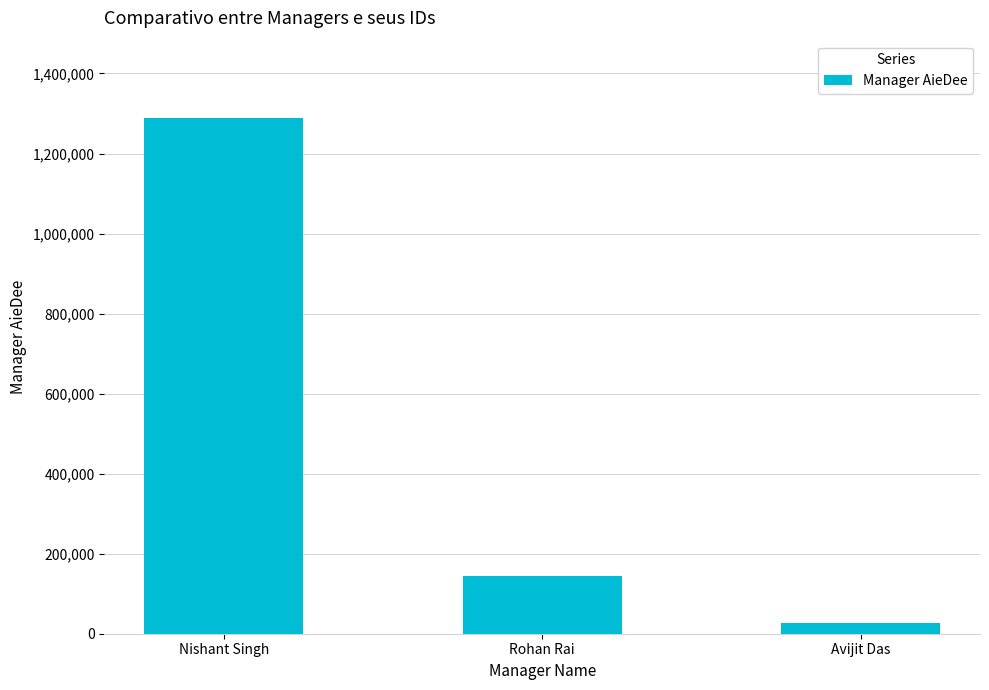

The value at Rohan Rai is 143864. True or false?

True